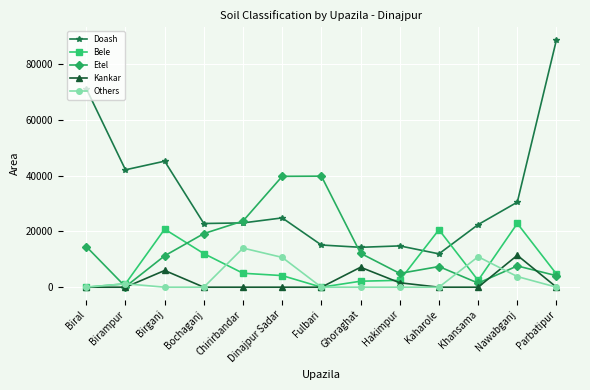

Which series has the largest total across all categories?

Doash